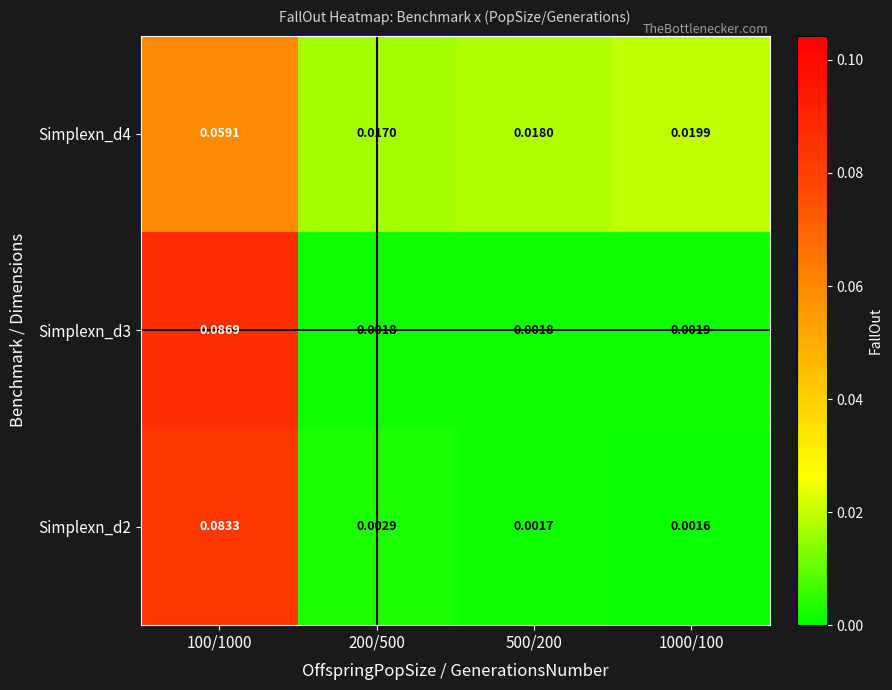

Is the value of Simplexn_d4 at 500/200 greater than the value of Simplexn_d2 at 200/500?

Yes